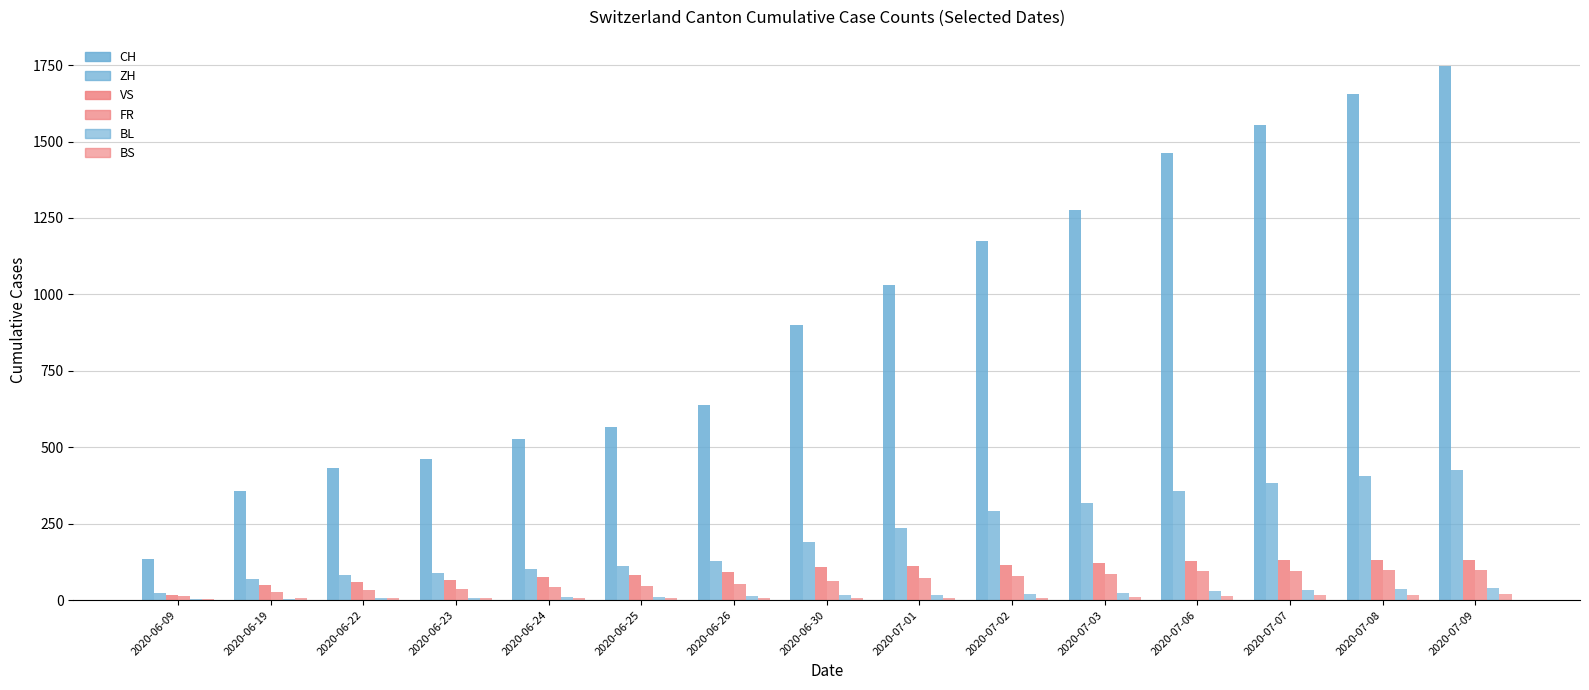

Which series has the largest total across all categories?

CH